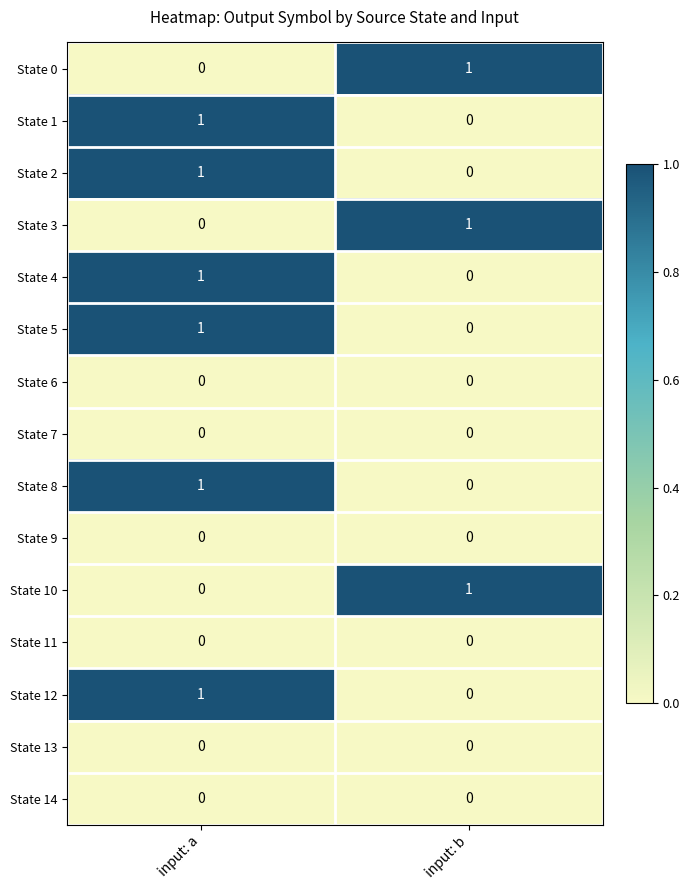

Reading left to right, extract all data points from this chart.

State 0: input: a=0	input: b=1
State 1: input: a=1	input: b=0
State 2: input: a=1	input: b=0
State 3: input: a=0	input: b=1
State 4: input: a=1	input: b=0
State 5: input: a=1	input: b=0
State 6: input: a=0	input: b=0
State 7: input: a=0	input: b=0
State 8: input: a=1	input: b=0
State 9: input: a=0	input: b=0
State 10: input: a=0	input: b=1
State 11: input: a=0	input: b=0
State 12: input: a=1	input: b=0
State 13: input: a=0	input: b=0
State 14: input: a=0	input: b=0